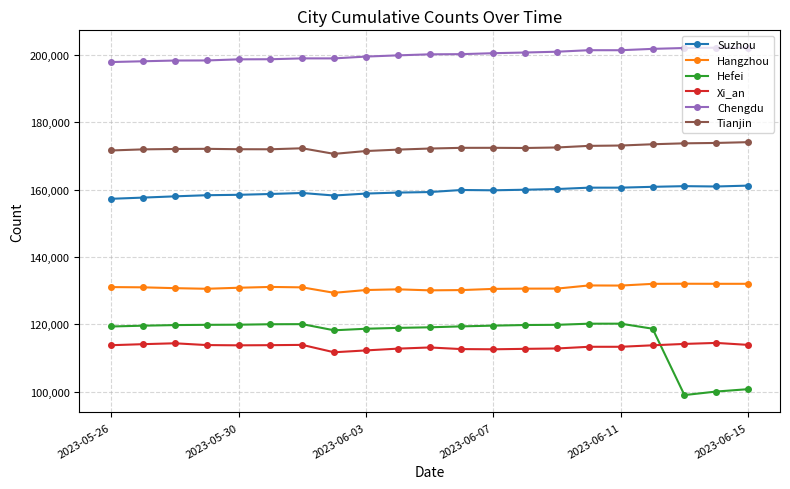

Rank the series by their maximum value, from lowest to highest.

Xi_an, Hefei, Hangzhou, Suzhou, Tianjin, Chengdu